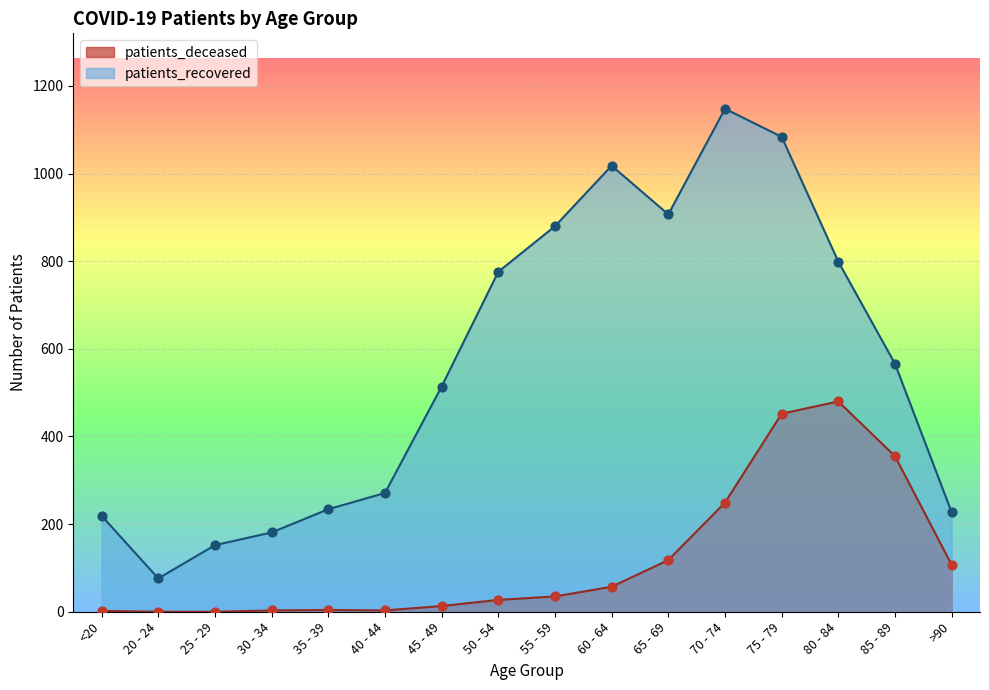

At how many categories does at least one series exceed 509?

9